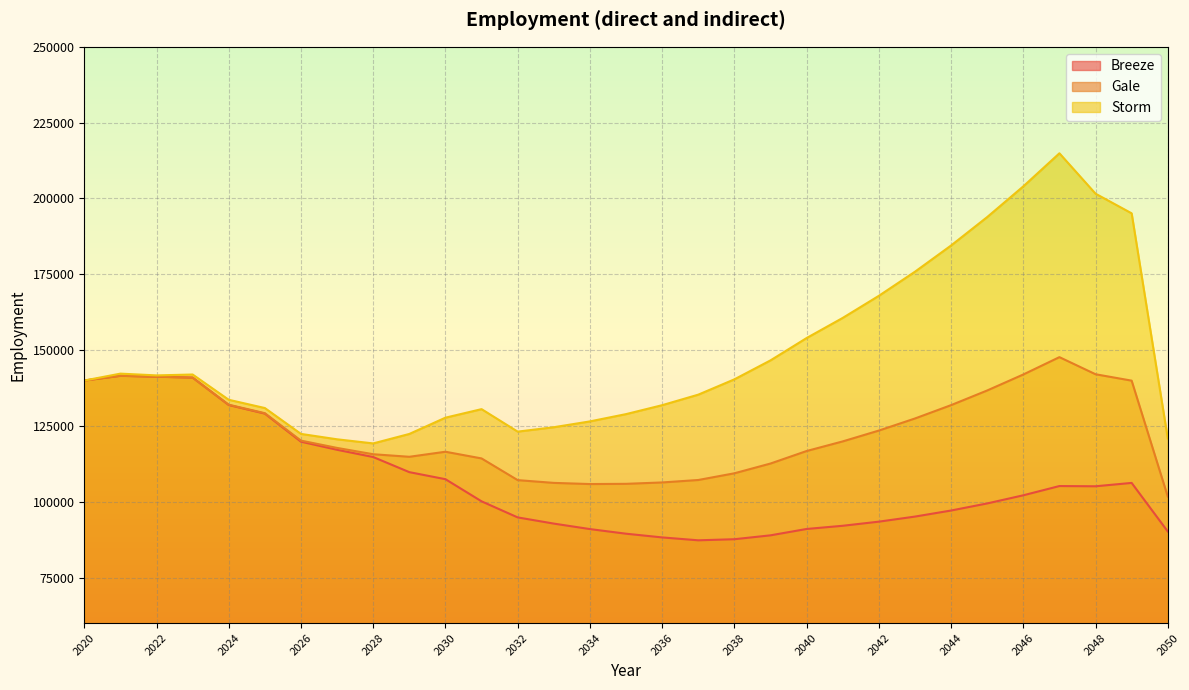

True or false: Breeze has more than 0 points higher than both neighbors.

True